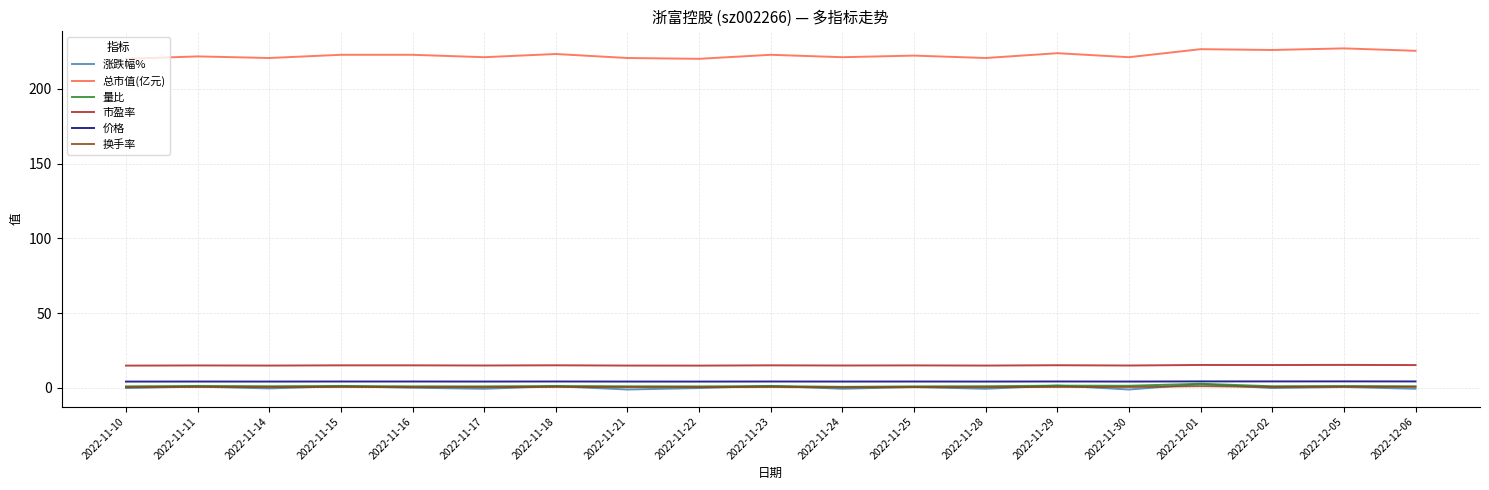

What is the maximum value shown in the chart?

227.1